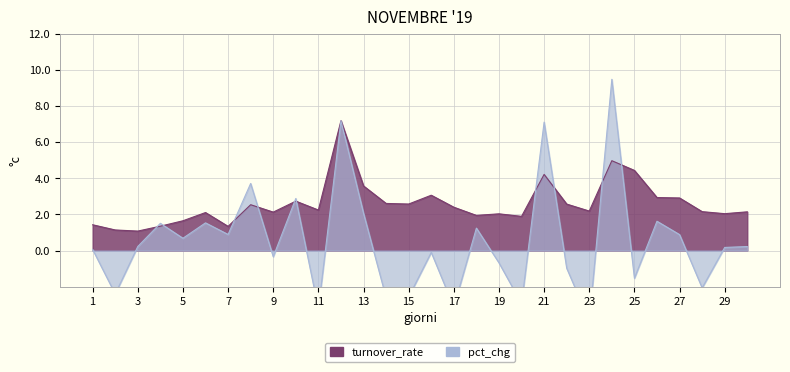

How many values in the turnover_rate series are below 2?

8